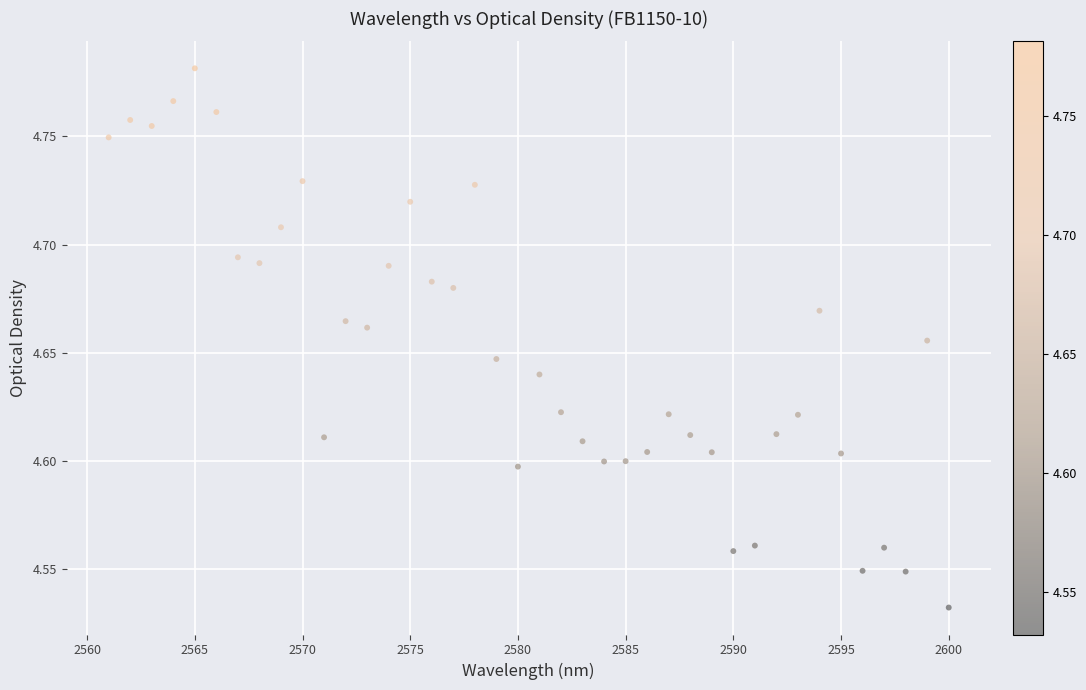

What is the range of X values (max minus min)?

39.0